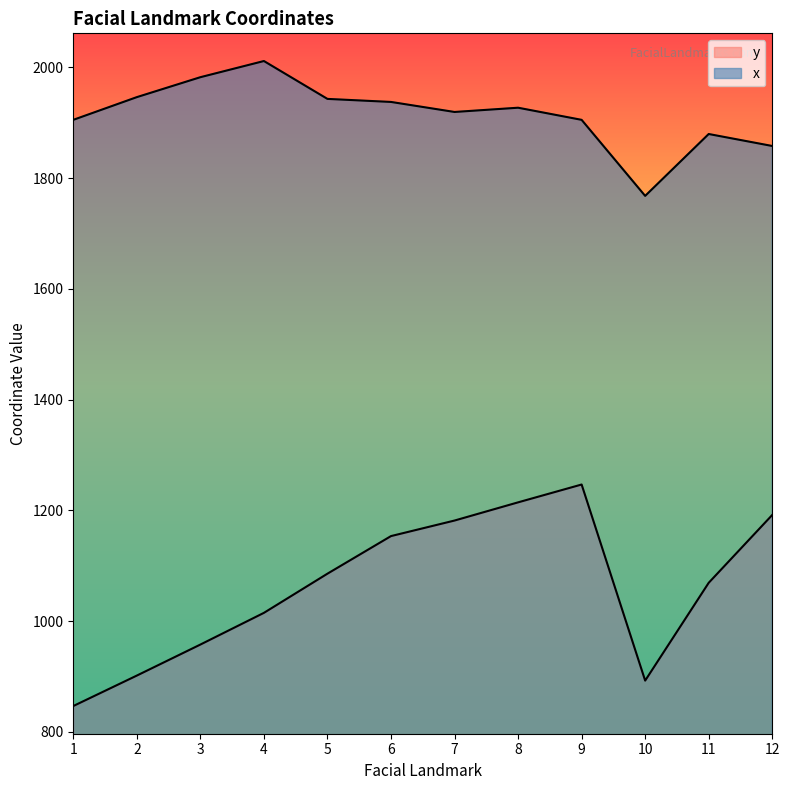

How many distinct data groups are displayed?

2